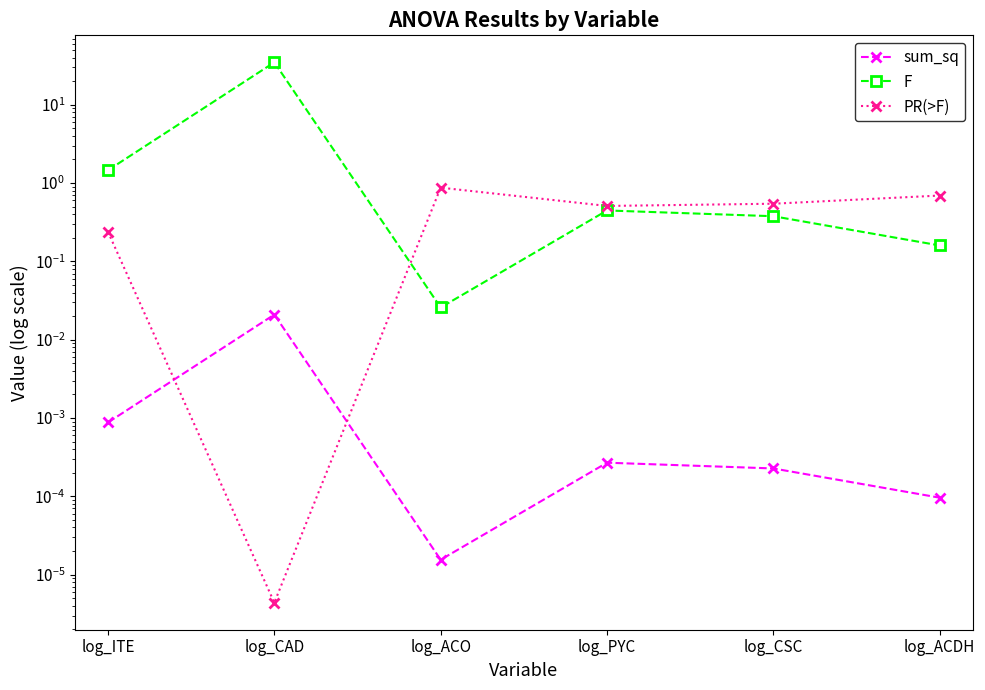

Count the number of data series in this chart.

3